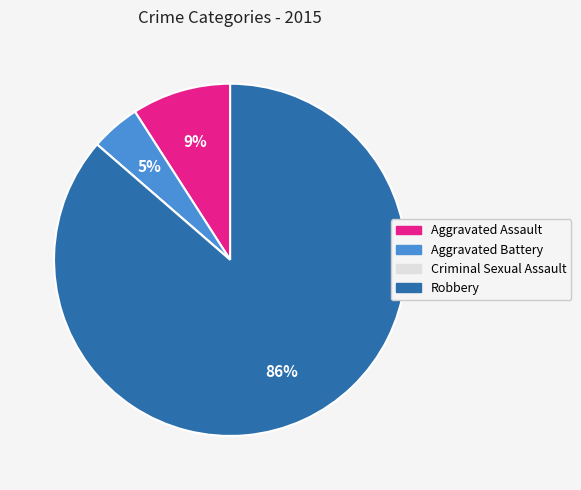

To the nearest percent, what is the difference between the largest and smallest slice percentages?

86%